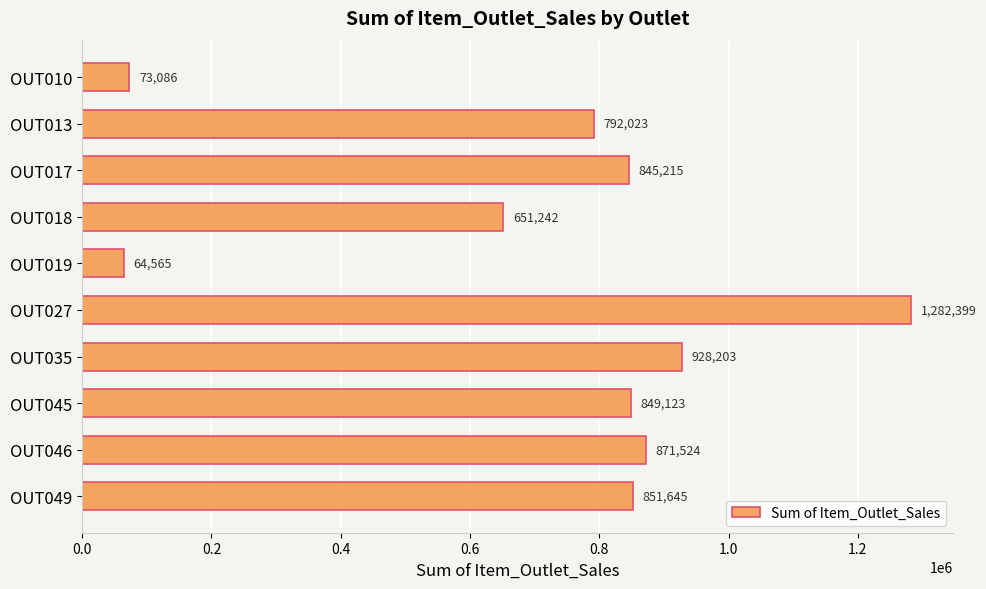

Read the value at OUT018.

651241.6